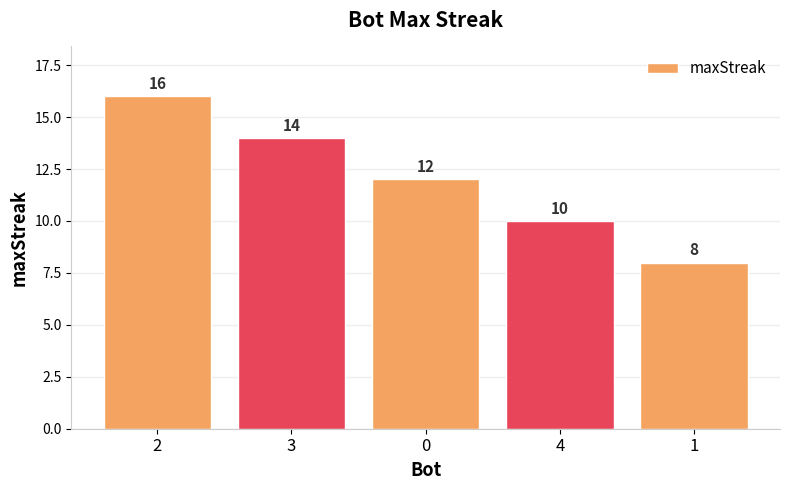

Rank the categories by value from highest to lowest.

2, 3, 0, 4, 1